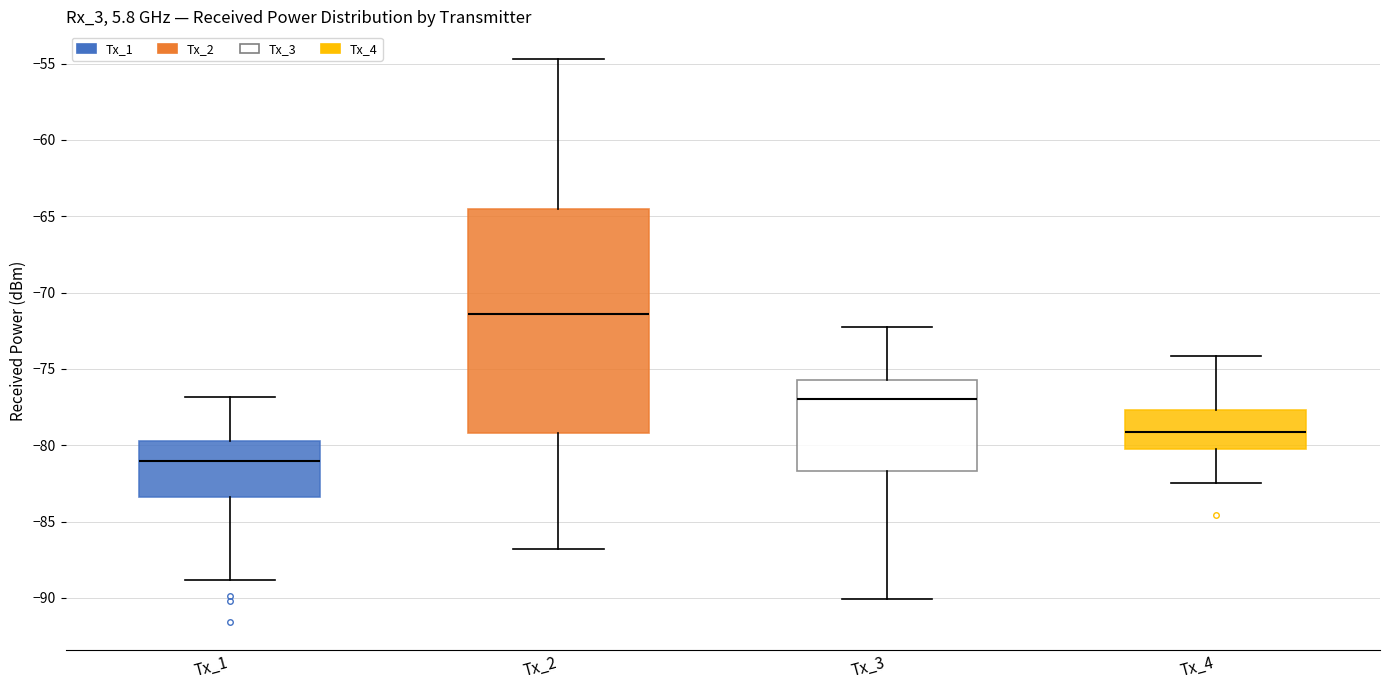

Reading left to right, transcribe this box plot: for each box, give where its median line is, the range the box spans, and where its two whiskers end, as read against the y-axis. The values are not printed on the chart, so give them approximately, as read against the axis.

Tx_1: median -81.0, box -83.5 to -79.5, whiskers -89.0 to -77.0
Tx_2: median -71.5, box -79.0 to -64.5, whiskers -87.0 to -54.5
Tx_3: median -77.0, box -81.5 to -75.5, whiskers -90.0 to -72.0
Tx_4: median -79.0, box -80.5 to -77.5, whiskers -82.5 to -74.0